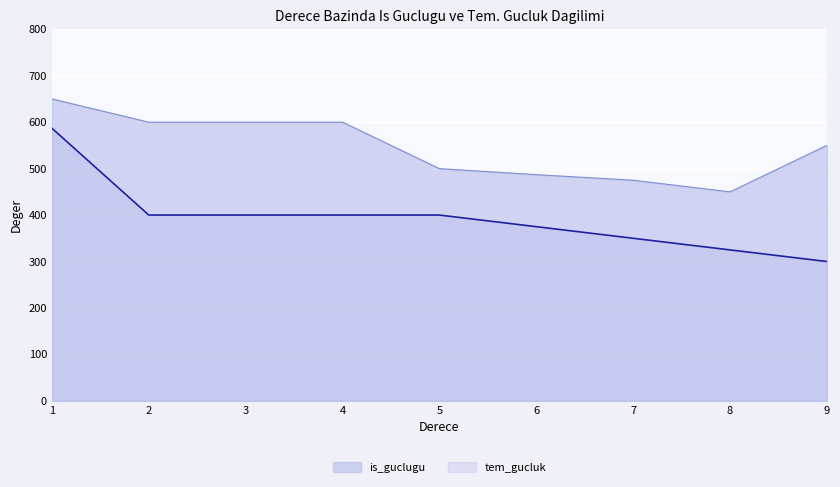

How many categories are shown in the chart?

9